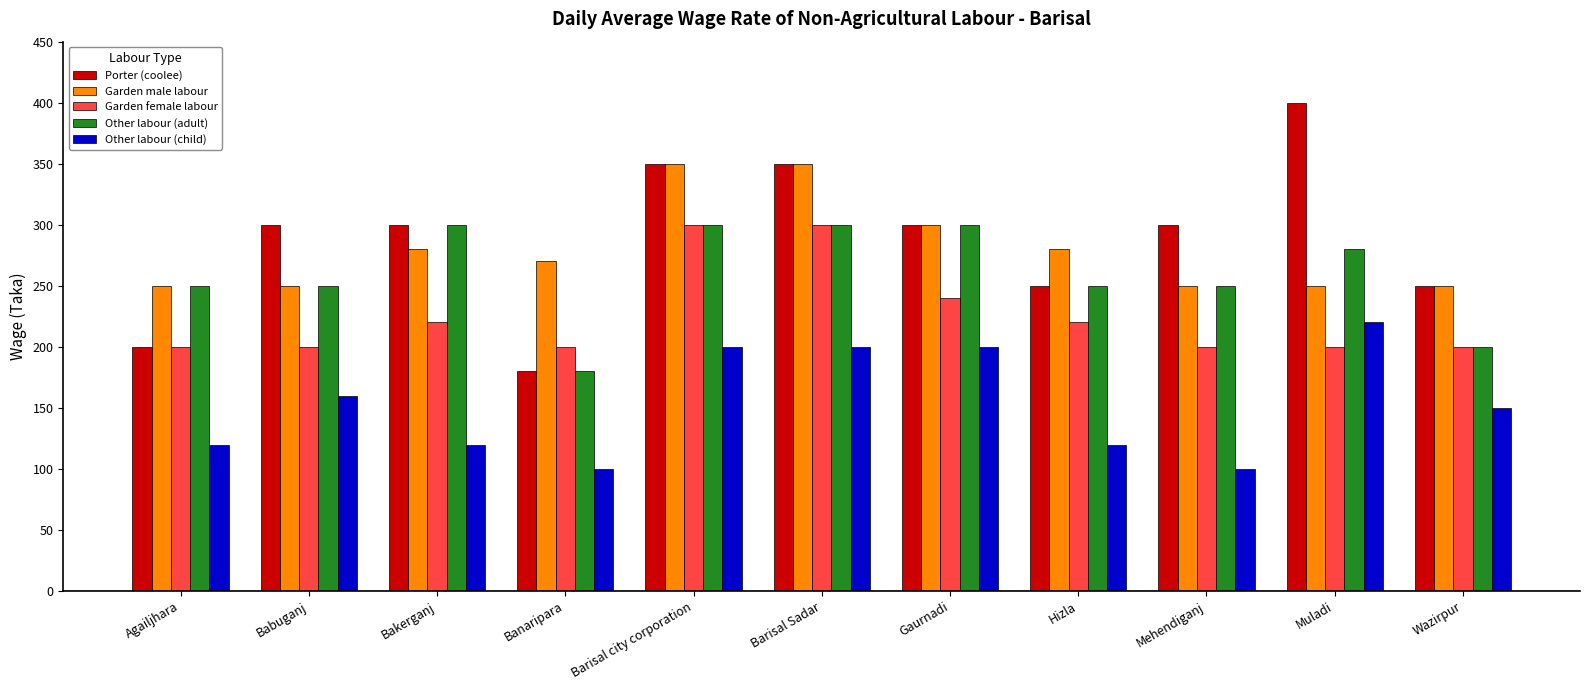

Read the Garden male labour value at Hizla.

280